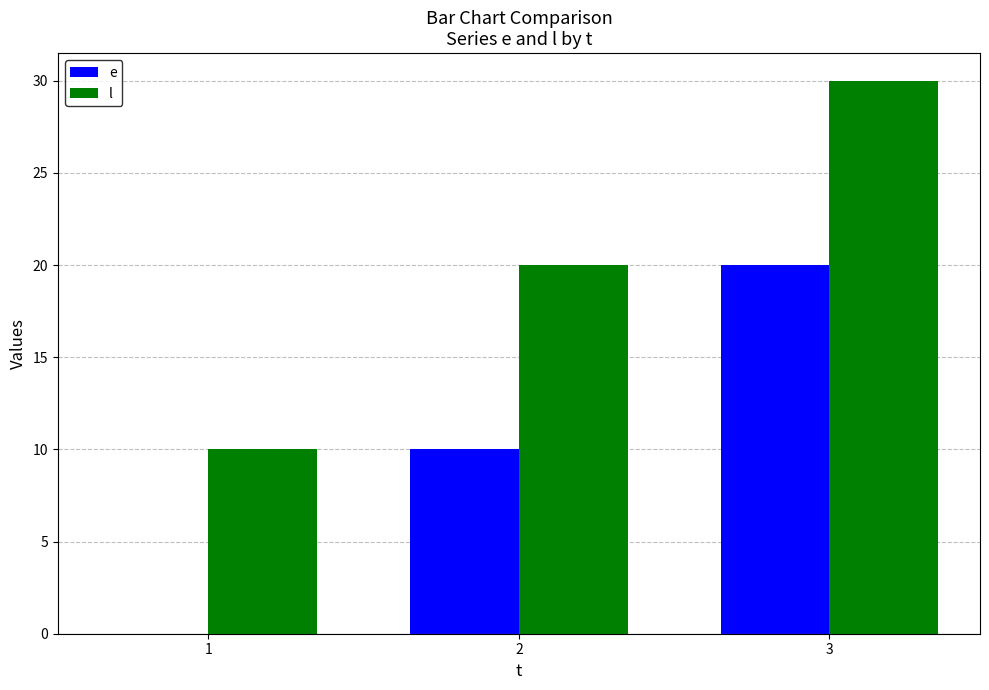

The l series shows 10 at 1. True or false?

True